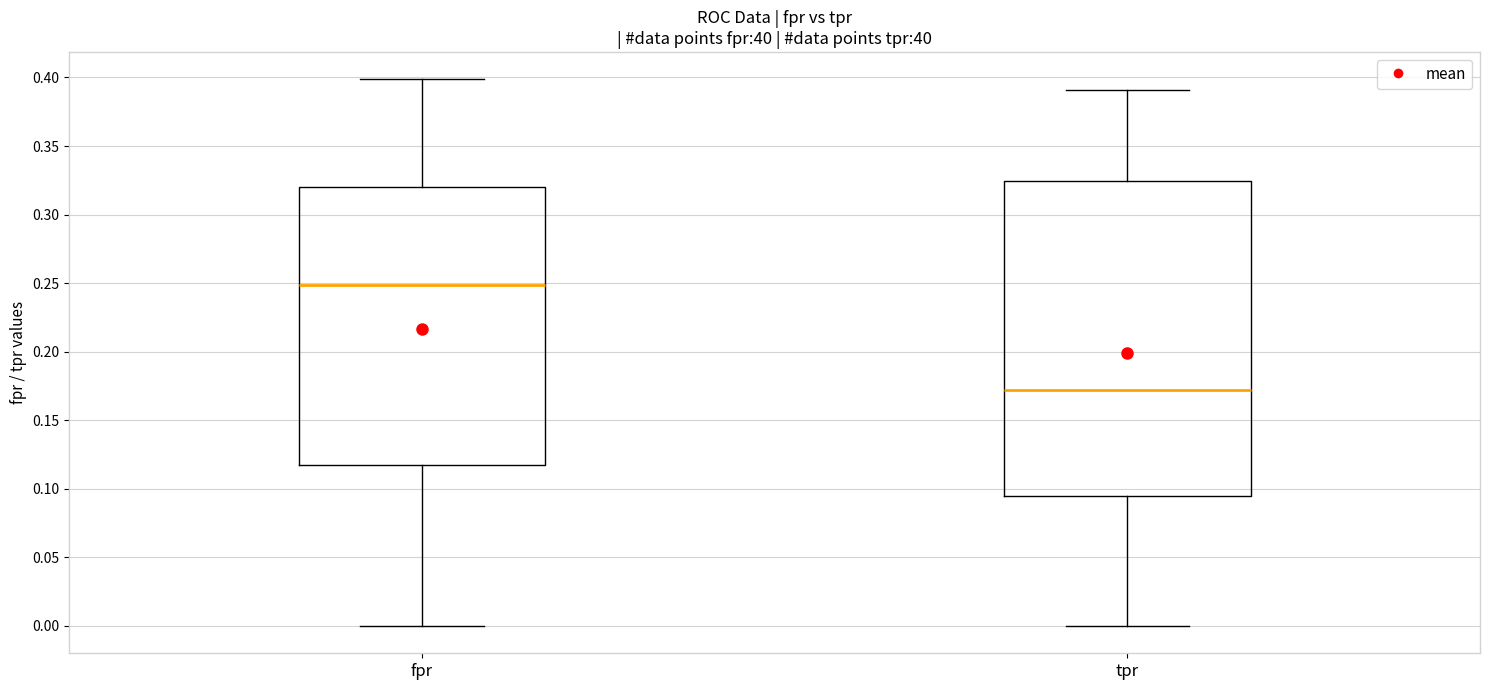

Reading left to right, transcribe this box plot: for each box, give where its median line is, the range the box spans, and where its two whiskers end, as read against the y-axis. The values are not printed on the chart, so give them approximately, as read against the axis.

fpr: median 0.250, box 0.120 to 0.320, whiskers 0.000 to 0.400
tpr: median 0.170, box 0.095 to 0.325, whiskers 0.000 to 0.390